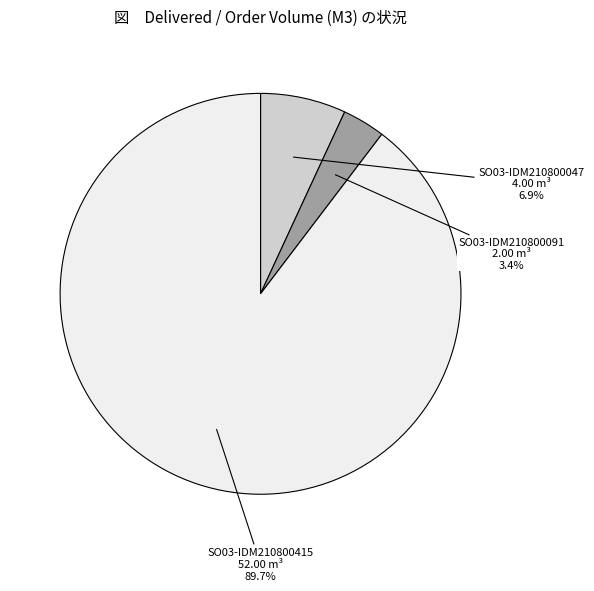

Does SO03-IDM210800091 account for over 50% of the chart?

No